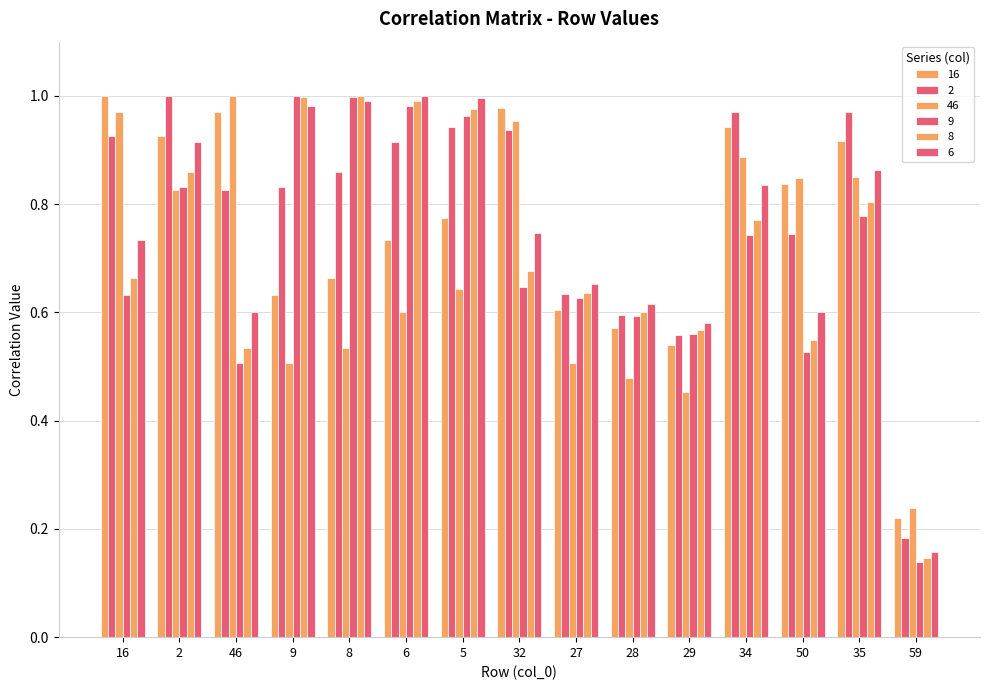

Reading right to left, list all the values displayed in this chart.

16: 0.2	0.9	0.8	0.9	0.5	0.6	0.6	1.0	0.8	0.7	0.7	0.6	1.0	0.9	1.0
2: 0.2	1.0	0.7	1.0	0.6	0.6	0.6	0.9	0.9	0.9	0.9	0.8	0.8	1.0	0.9
46: 0.2	0.9	0.8	0.9	0.5	0.5	0.5	1.0	0.6	0.6	0.5	0.5	1.0	0.8	1.0
9: 0.1	0.8	0.5	0.7	0.6	0.6	0.6	0.6	1.0	1.0	1.0	1.0	0.5	0.8	0.6
8: 0.1	0.8	0.5	0.8	0.6	0.6	0.6	0.7	1.0	1.0	1.0	1.0	0.5	0.9	0.7
6: 0.2	0.9	0.6	0.8	0.6	0.6	0.7	0.7	1.0	1.0	1.0	1.0	0.6	0.9	0.7